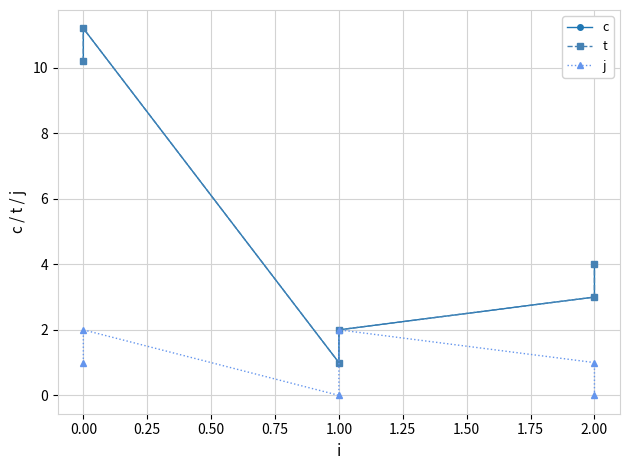

At 1.00, list the series in order from smallest to largest.

j, c, t